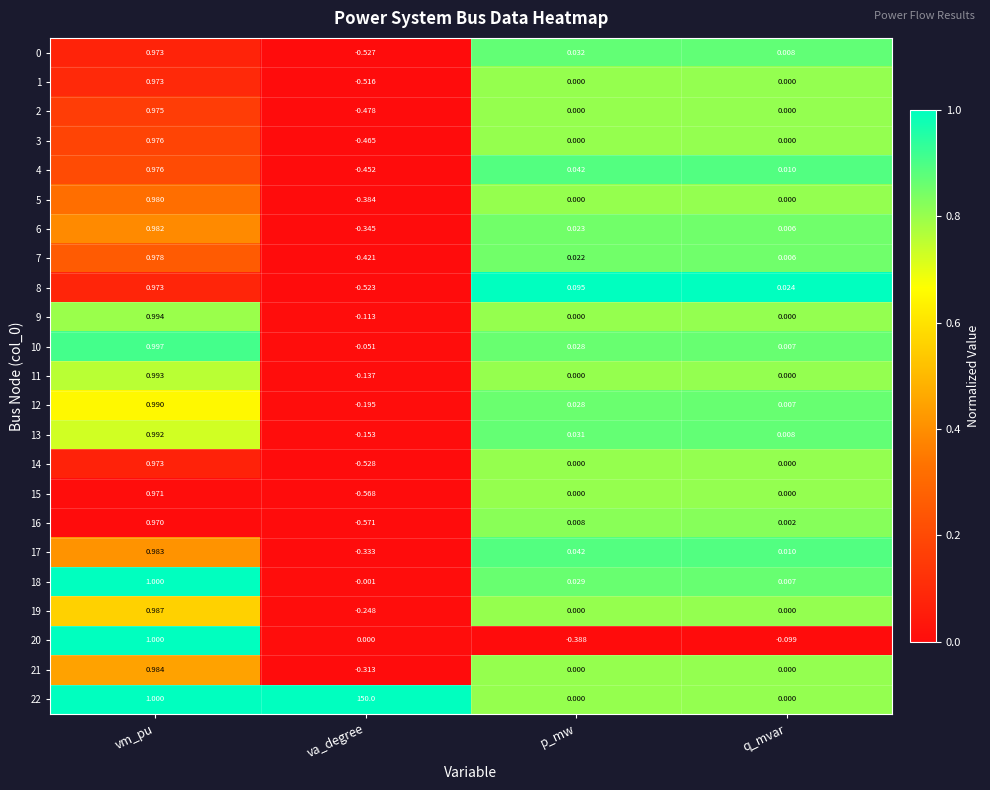

Is the value of 20 at p_mw greater than the value of 3 at vm_pu?

No